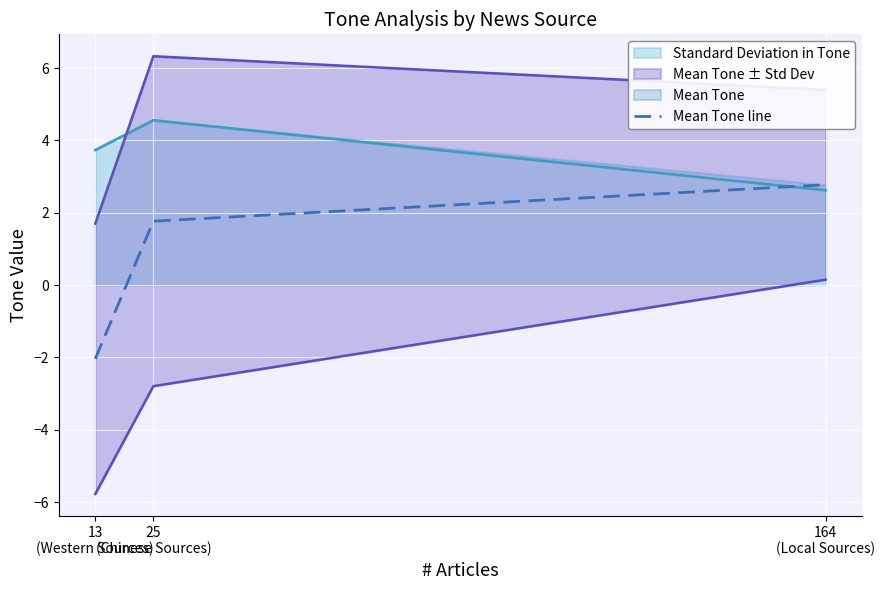

Is it true that the value at 13
(Western Sources) is -2.0?

True